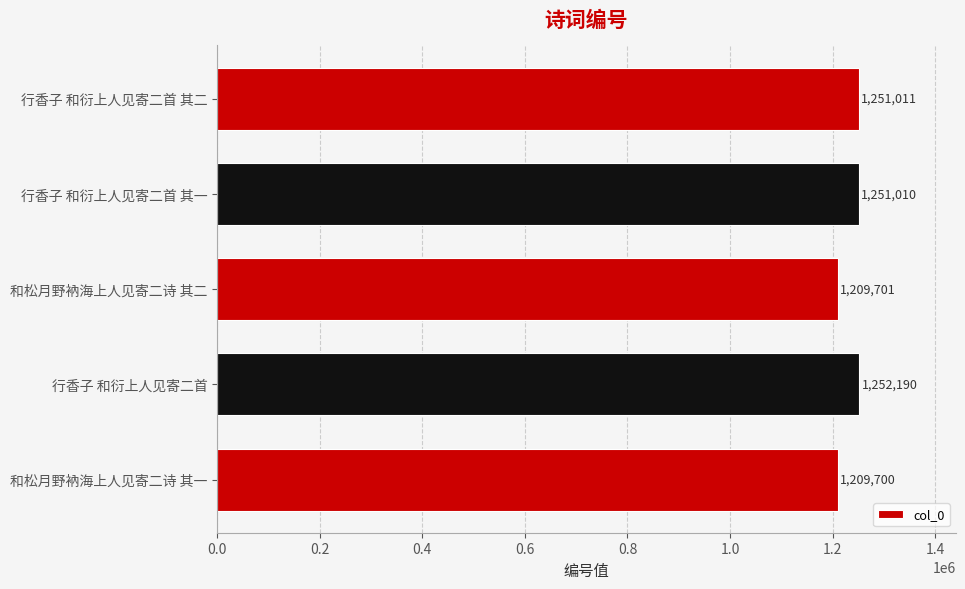

What is the greatest value displayed?

1252190